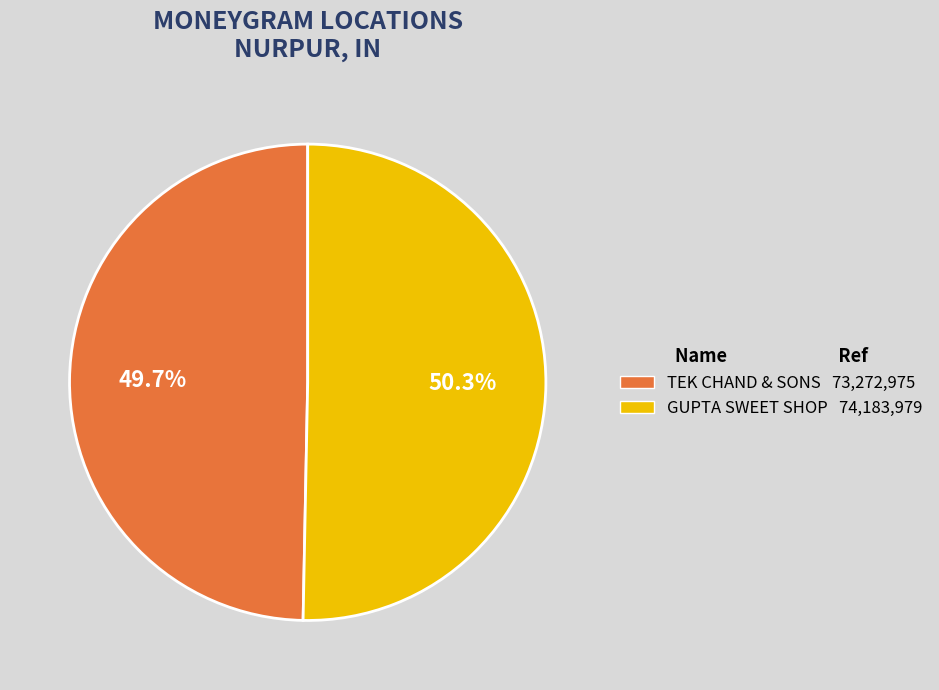

To the nearest percent, what is the combined percentage of GUPTA SWEET SHOP and TEK CHAND & SONS?

100%